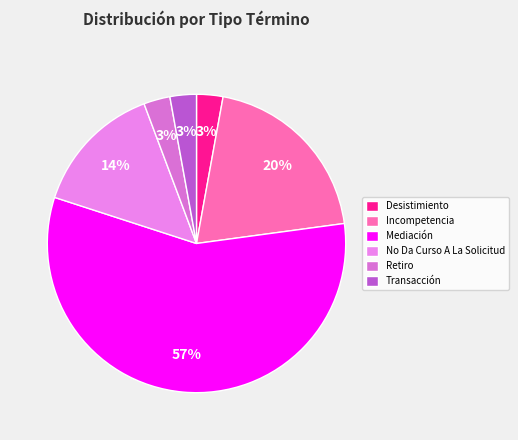

Which slice is the smallest?

Desistimiento